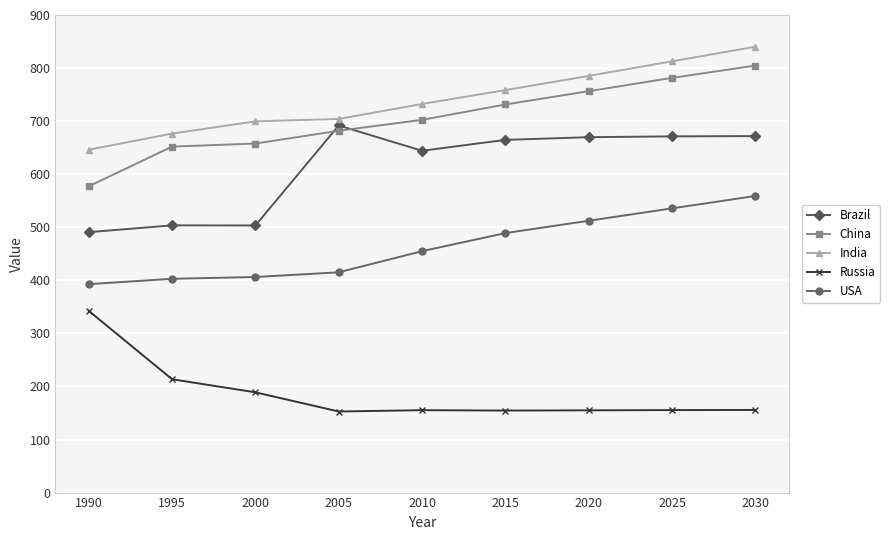

Rank the series by their maximum value, from highest to lowest.

India, China, Brazil, USA, Russia